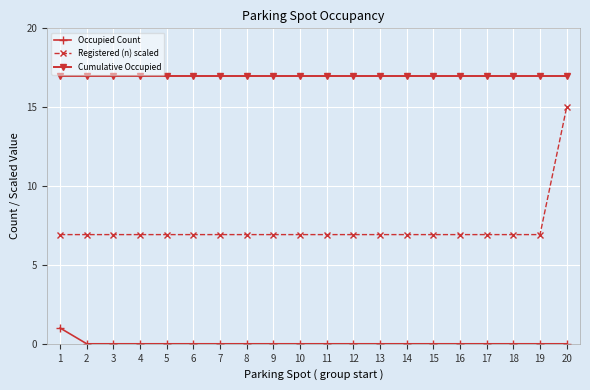

Reading left to right, transcribe all the data shown in this chart.

Occupied Count: 1.0	0.0	0.0	0.0	0.0	0.0	0.0	0.0	0.0	0.0	0.0	0.0	0.0	0.0	0.0	0.0	0.0	0.0	0.0	0.0
Registered (n) scaled: 6.9	6.9	6.9	6.9	6.9	6.9	6.9	6.9	6.9	6.9	6.9	6.9	6.9	6.9	6.9	6.9	6.9	6.9	6.9	15.0
Cumulative Occupied: 17.0	17.0	17.0	17.0	17.0	17.0	17.0	17.0	17.0	17.0	17.0	17.0	17.0	17.0	17.0	17.0	17.0	17.0	17.0	17.0